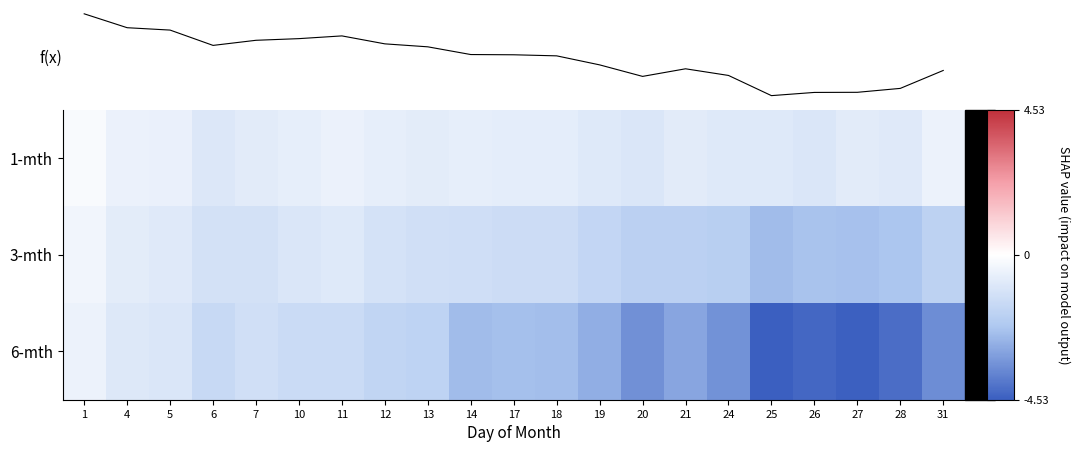

List the labels in order of 1-mth value, smallest first.

26, 20, 6, 25, 19, 24, 28, 27, 21, 7, 13, 18, 17, 10, 12, 14, 5, 11, 4, 31, 1